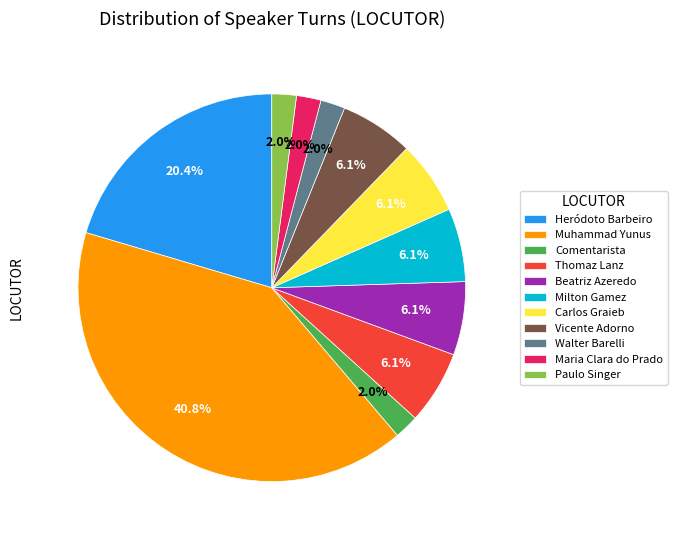

How many segments does this pie chart have?

11